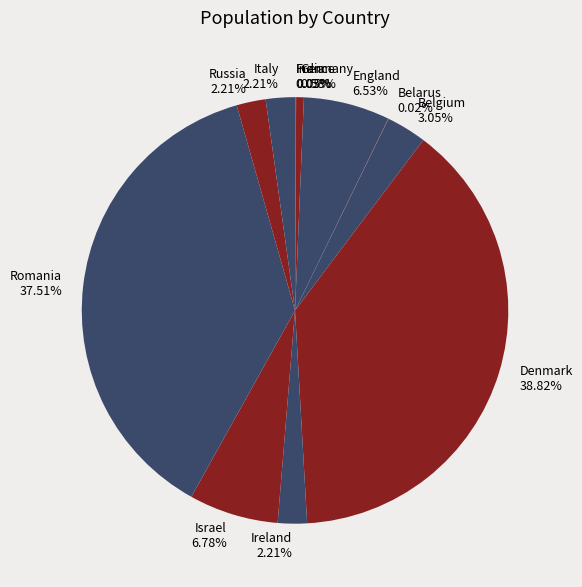

Does Denmark represent more than half of the total?

No